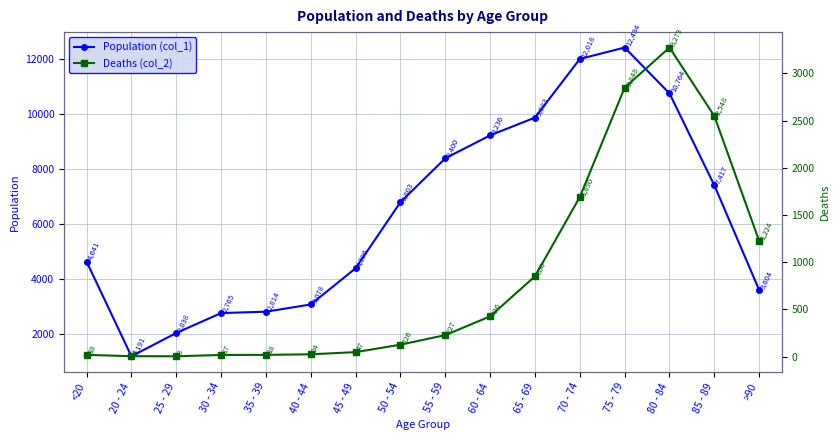

The Population (col_1) series shows 4960 at 75 - 79. True or false?

False